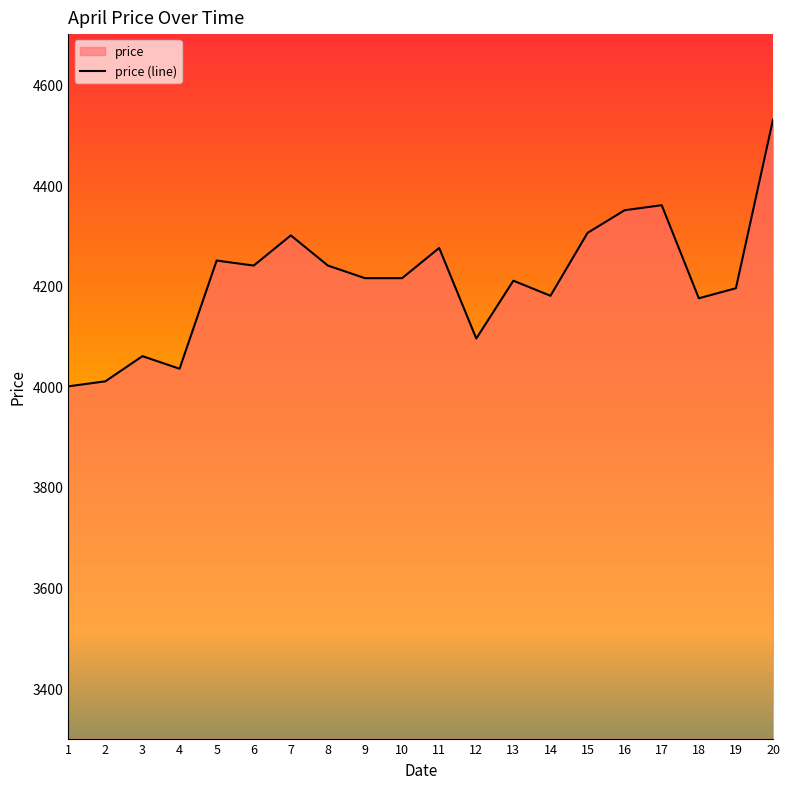

Reading right to left, transcribe all the data shown in this chart.

4530	4195	4175	4360	4350	4305	4180	4210	4095	4275	4215	4215	4240	4300	4240	4250	4035	4060	4010	4000